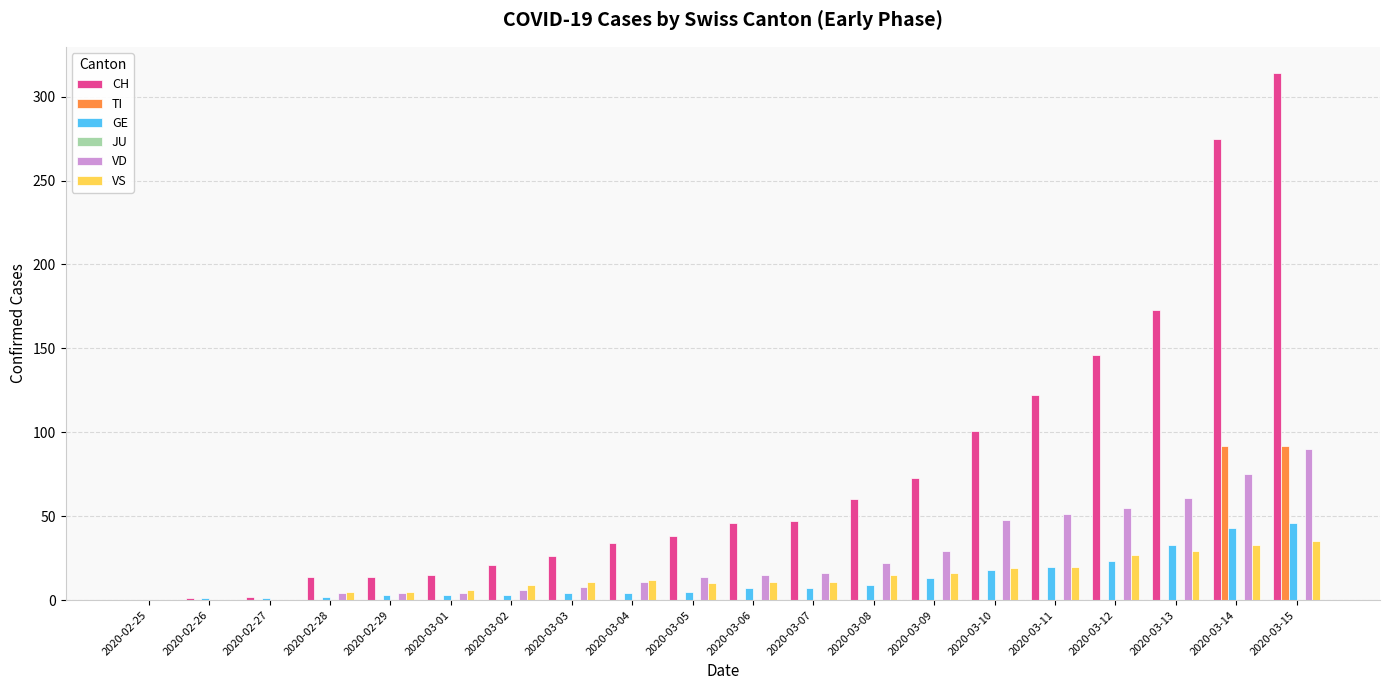

True or false: CH has a value of 60 at 2020-03-08.

True